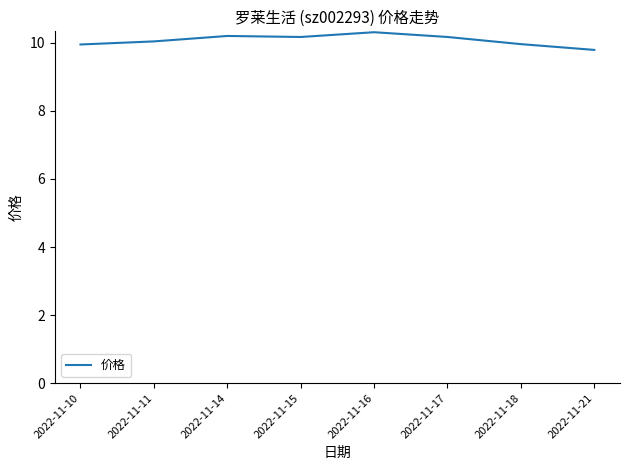

Where is the first local minimum?

2022-11-15